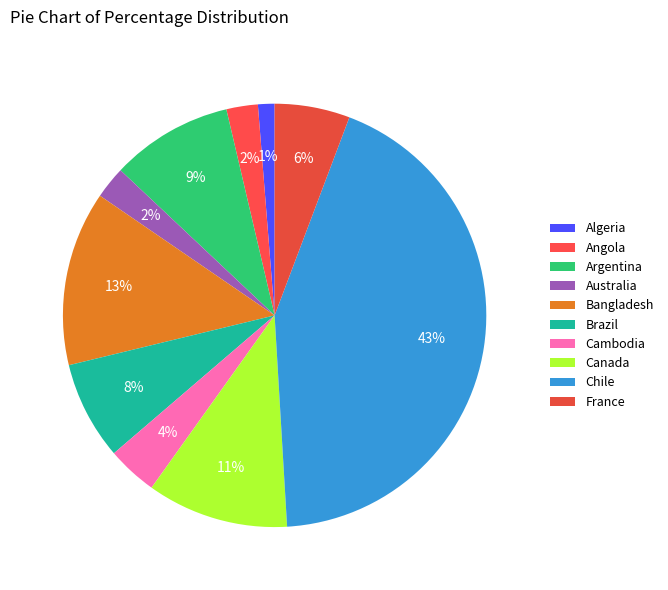

Does Bangladesh account for over 50% of the chart?

No